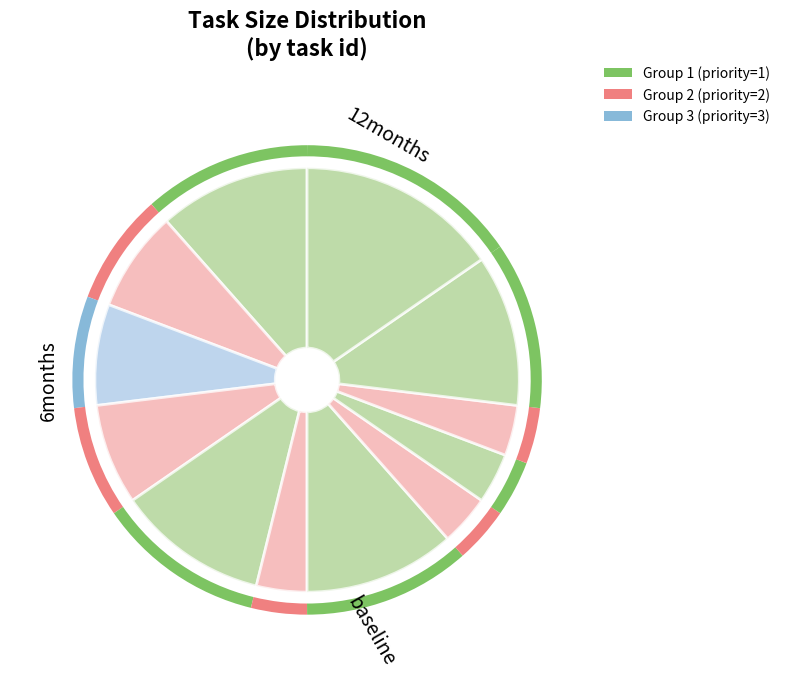

Rank the categories by value from lowest to highest.

8, 10, 12, 13, 3, 4, 6, 2, 7, 9, 14, 15